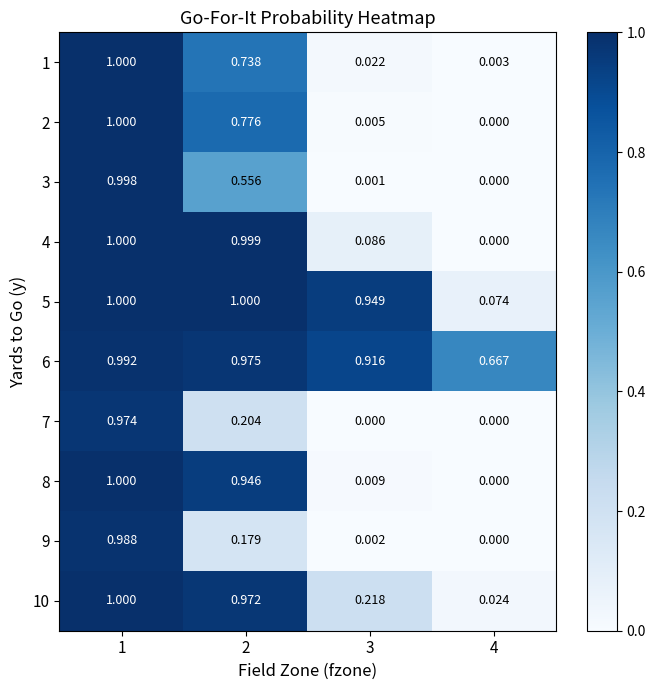

Is the value of 8 at 1 greater than the value of 7 at 1?

Yes